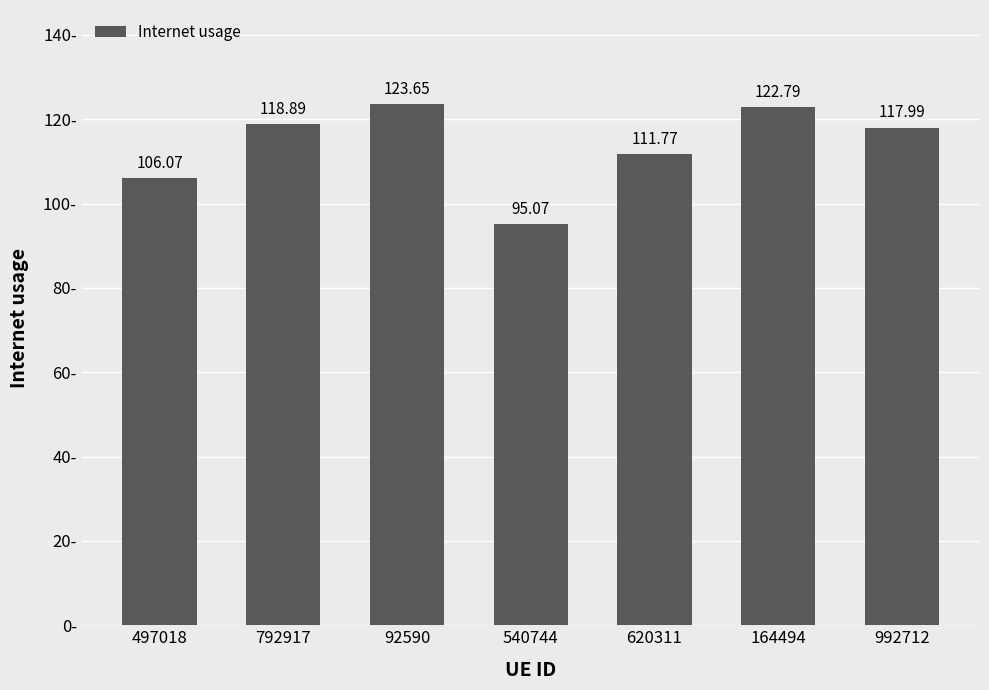

The value at 992712 is 118.0. True or false?

True